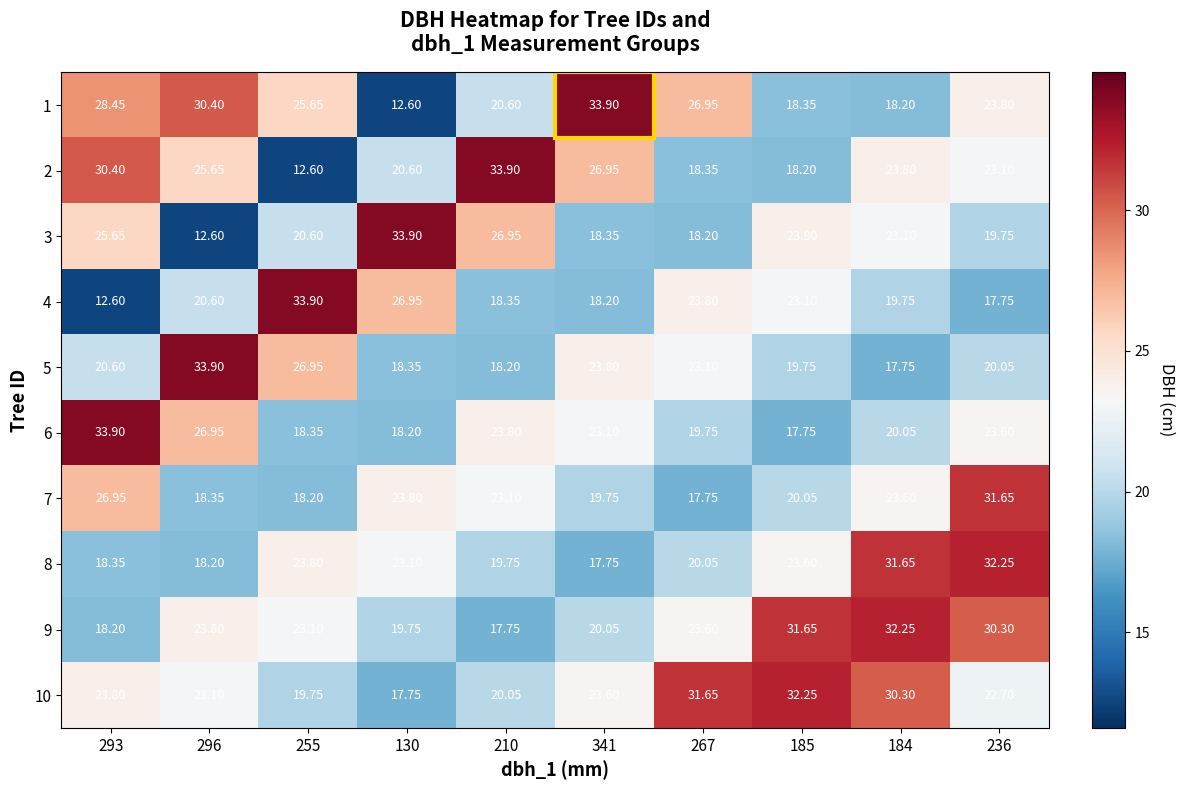

How many values in the 1 series are below 25?

5